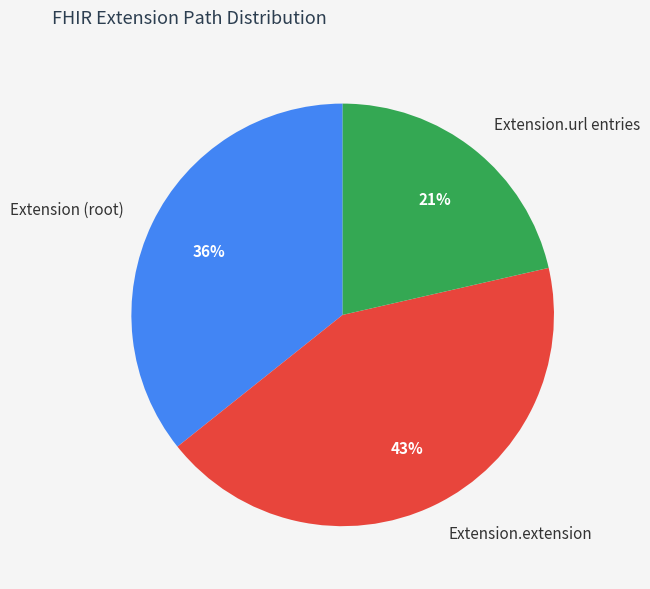

Do Extension.url entries and Extension (root) together represent more than half of the pie?

Yes